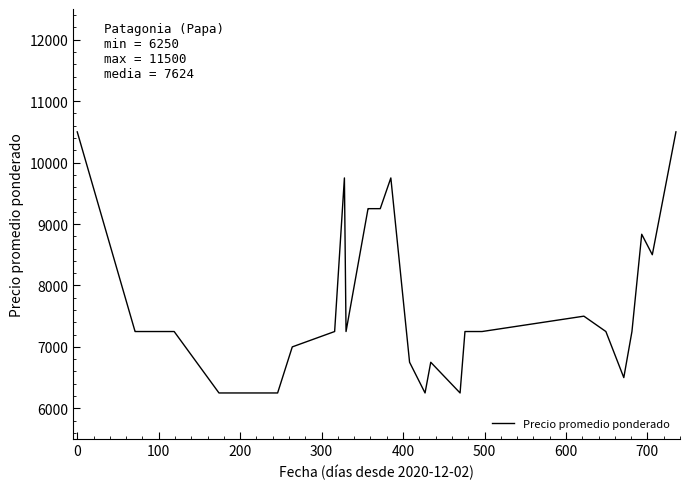

What is the greatest value displayed?

10500.0